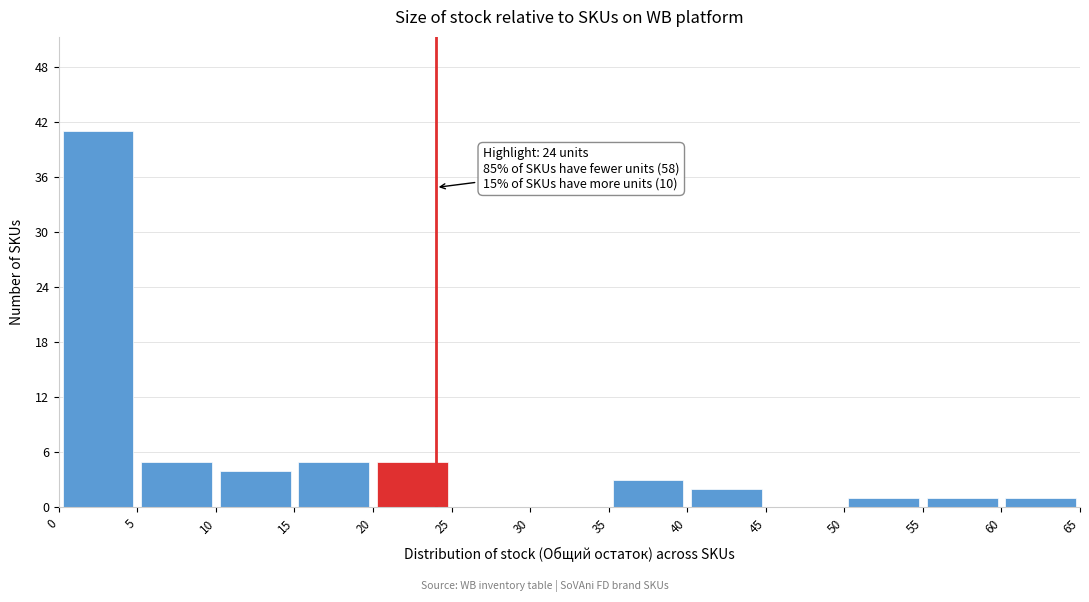

Over which range of the x-axis is the bar tallest?

0 to 5